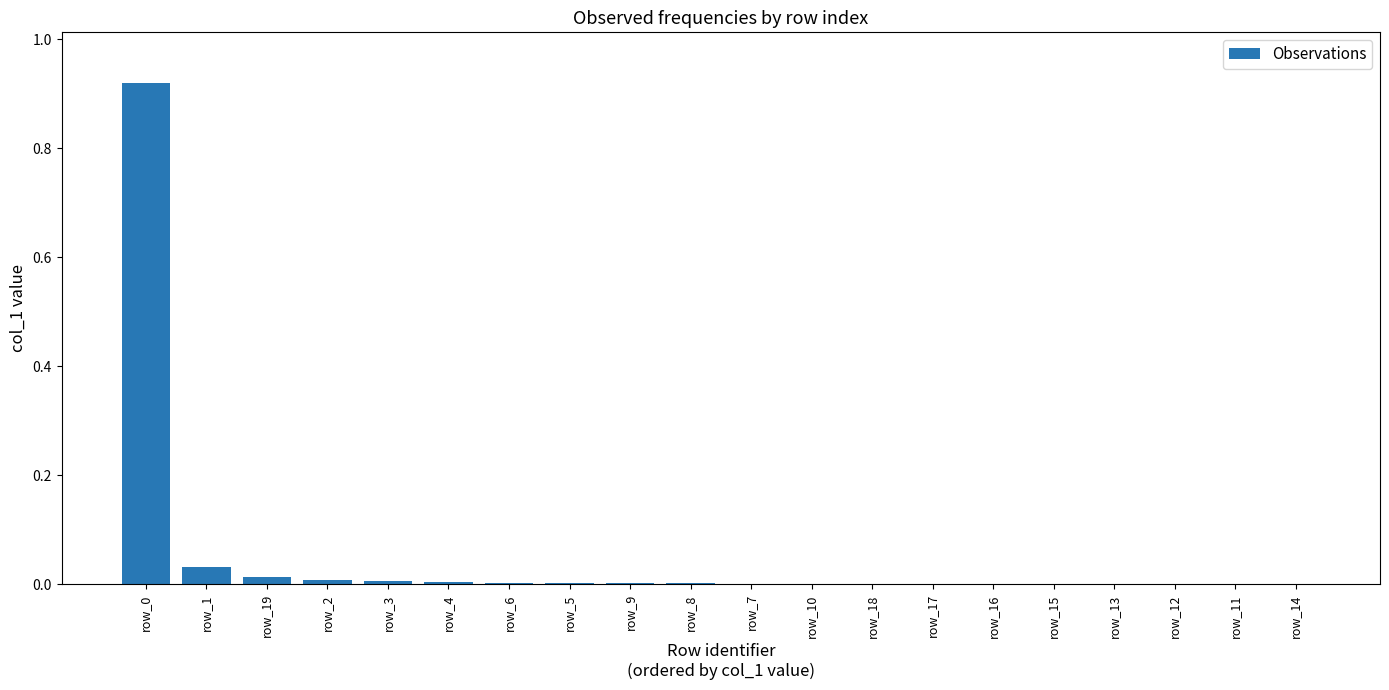

Is it true that the value at row_5 is 0.0?

True